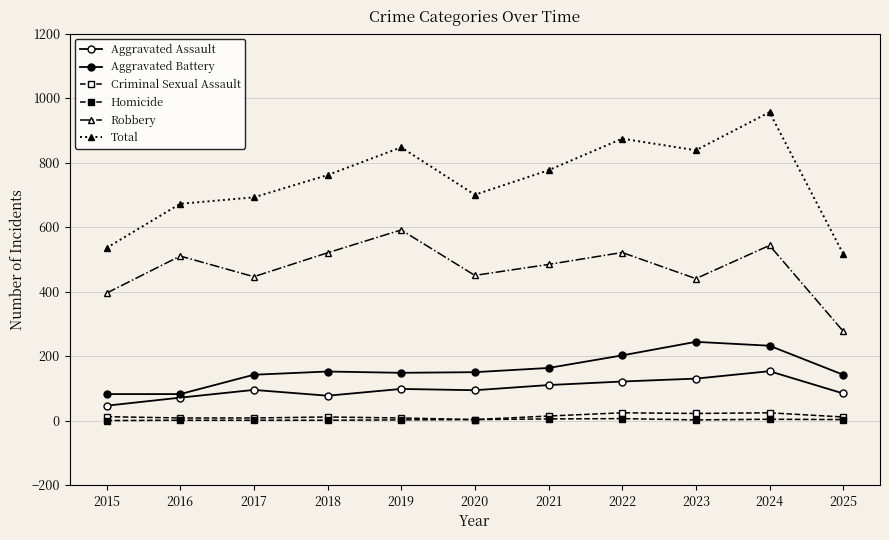

How many lines are shown in the chart?

6